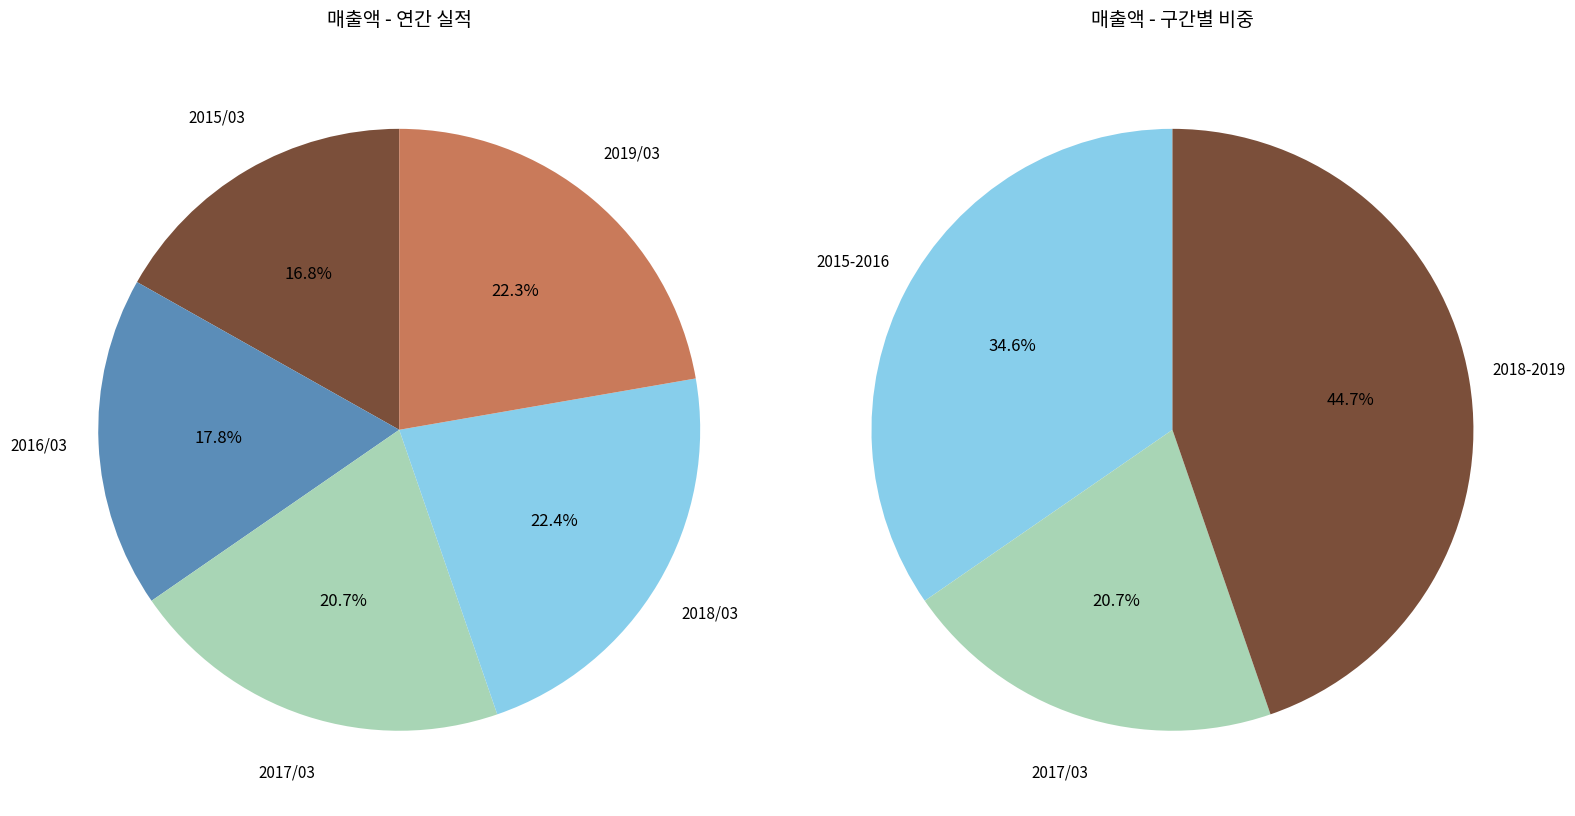

What percentage is the 2019/03 slice, to the nearest percent?

22%